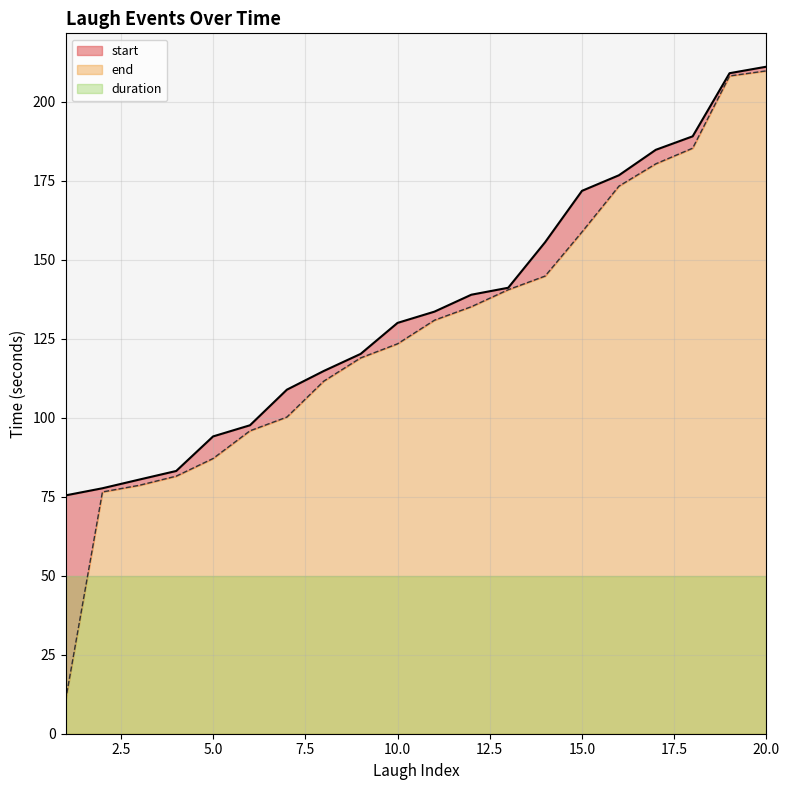

True or false: start has a value of 208.2 at 19.

True